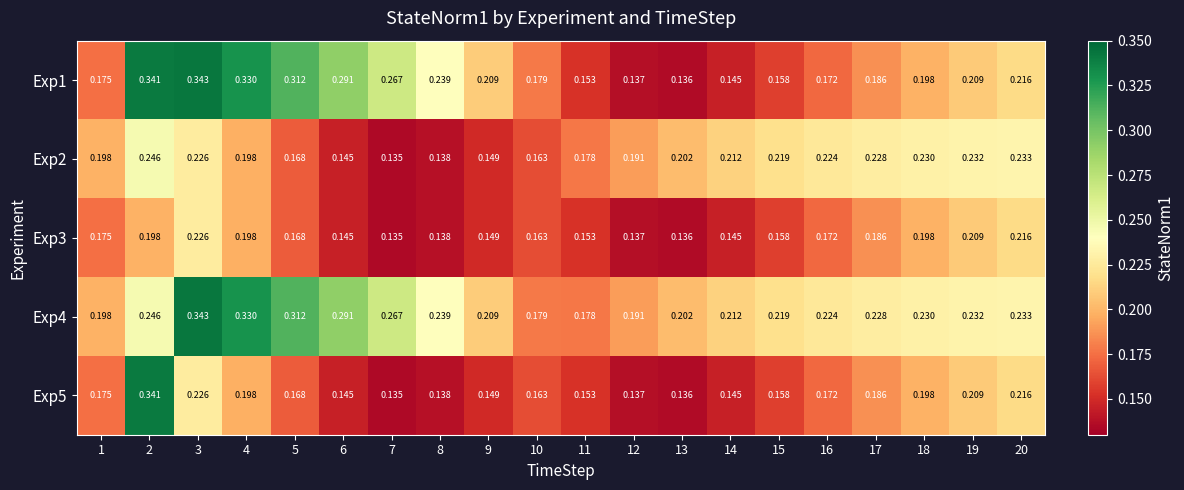

Is the value of Exp3 at 11 greater than the value of Exp5 at 10?

No